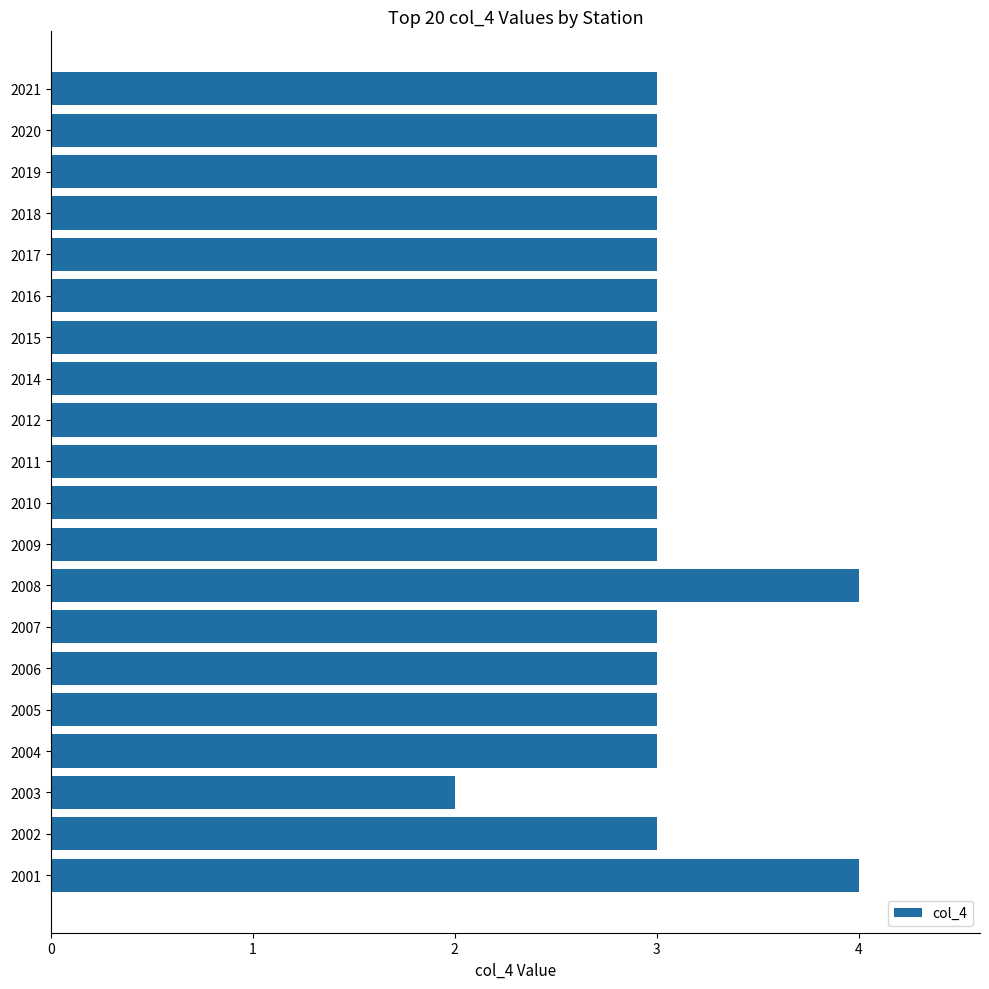

Count the number of data series in this chart.

1